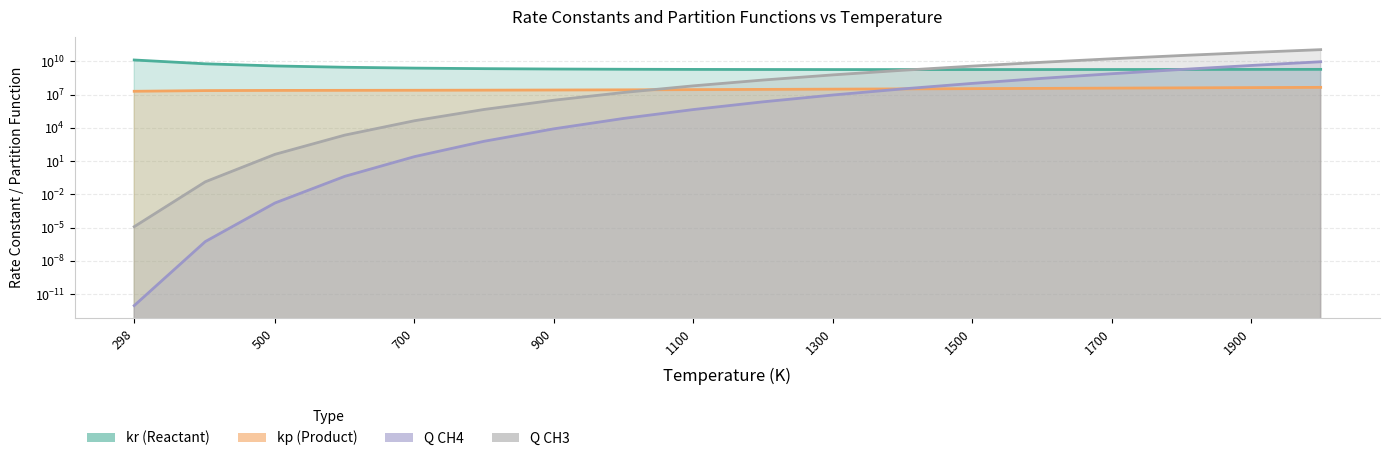

Reading right to left, extract all data points from this chart.

kr: 2000=1877384198.3	1900=1856829314.0	1800=1838277151.2	1700=1822338803.1	1600=1809834364.3	1500=1801883756.5	1400=1800047742.3	1300=1806554036.2	1200=1824673717.7	1100=1859376098.2	1000=1918529414.3	900=2015246399.8	800=2172838085.9	700=2436354526.7	600=2903112204.0	500=3818518463.5	400=5960251659.7	298=13174282413.1
kp: 2000=44745707.2	1900=42449587.2	1800=40243485.1	1700=38132697.7	1600=36123410.4	1500=34222911.1	1400=32439860.5	1300=30784625.7	1200=29269669.2	1100=27909940.6	1000=26723085.0	900=25728925.4	800=24946666.4	700=24385397.3	600=24015022.6	500=23679421.0	400=22841219.6	298=19808851.3
Q_CH4: 2000=9122837256.8	1900=4206539306.7	1800=1838470255.0	1700=755449858.1	1600=288942758.7	1500=101577052.6	1400=32296872.1	1300=9095176.3	1200=2206383.1	1100=444000.3	1000=70316.2	900=8124.0	800=611.3	700=25.1	600=0.4	500=0.0	400=0.0	298=0.0
Q_CH3: 2000=112825581017.0	1900=62532182318.0	1800=33290792287.5	1700=16922687682.2	1600=8153208602.5	1500=3688770588.0	1400=1548875139.7	1300=594453003.1	1200=204387073.2	1100=61268133.7	1000=15421191.2	900=3088391.0	800=454344.6	700=43366.5	600=2188.7	500=40.6	400=0.1	298=0.0